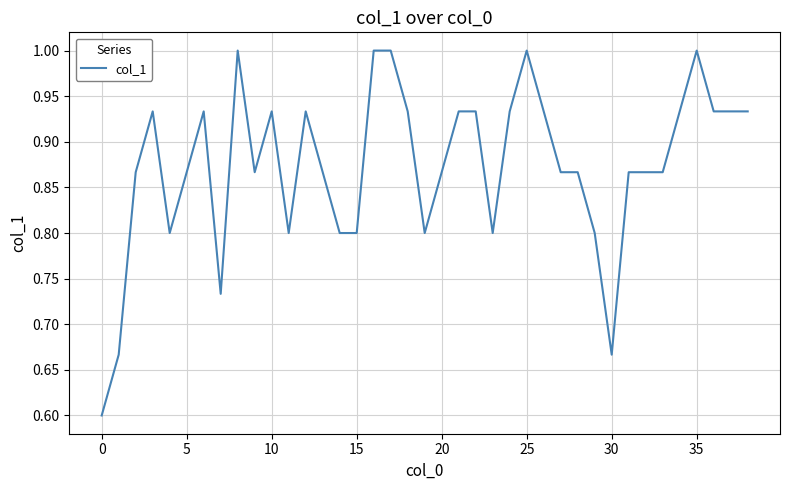

What is the difference between the maximum and minimum values?

0.4